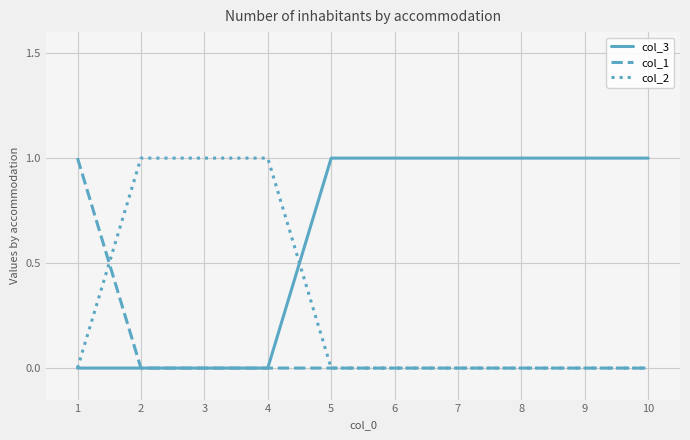

What is the total value across all series at 5?

1